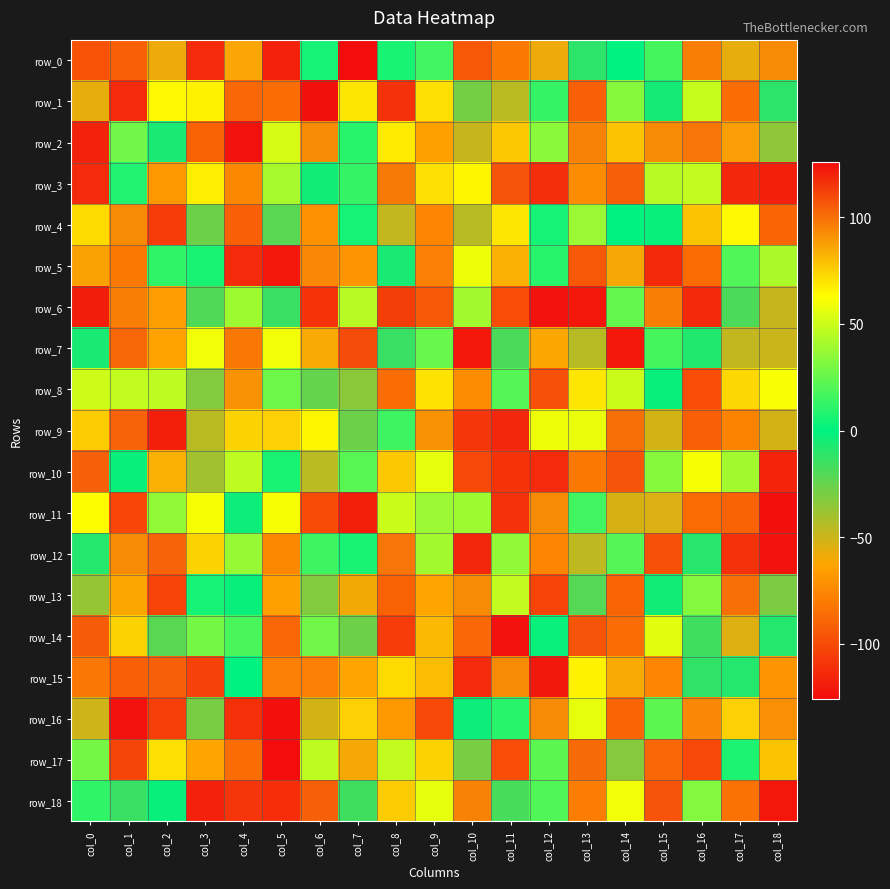

How many values in the row_10 series are below 22?

9